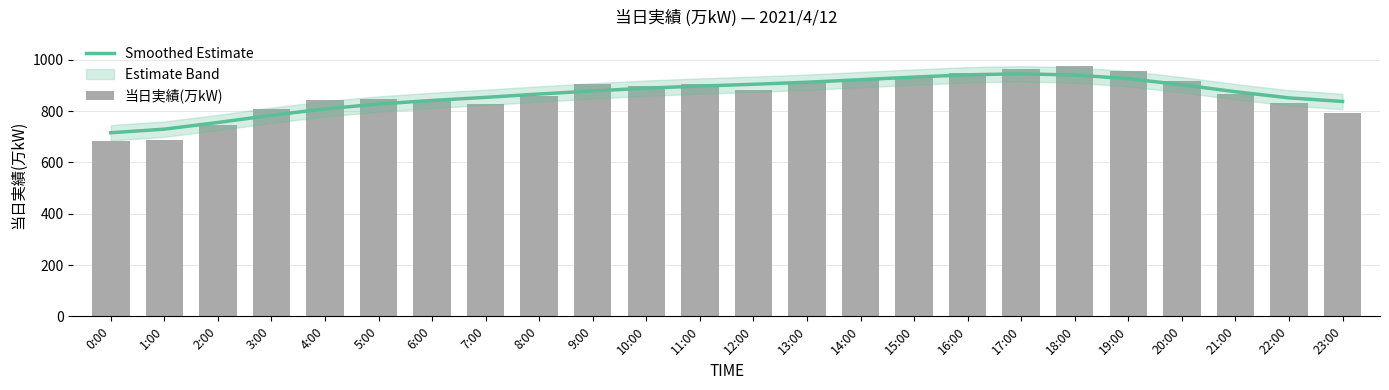

What is the total value across all series at 23:00?

1631